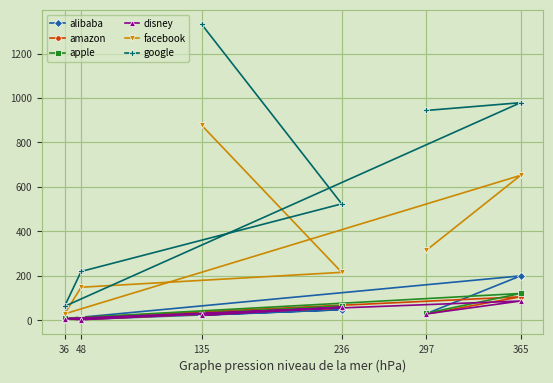

Reading left to right, list all the values displayed in this chart.

alibaba: 30	200	7	4	48	23
amazon: 28	106	9	4	56	32
apple: 32	121	9	4	65	23
disney: 29	87	8	3	59	22
facebook: 315	652	29	149	216	877
google: 944	979	63	220	524	1331